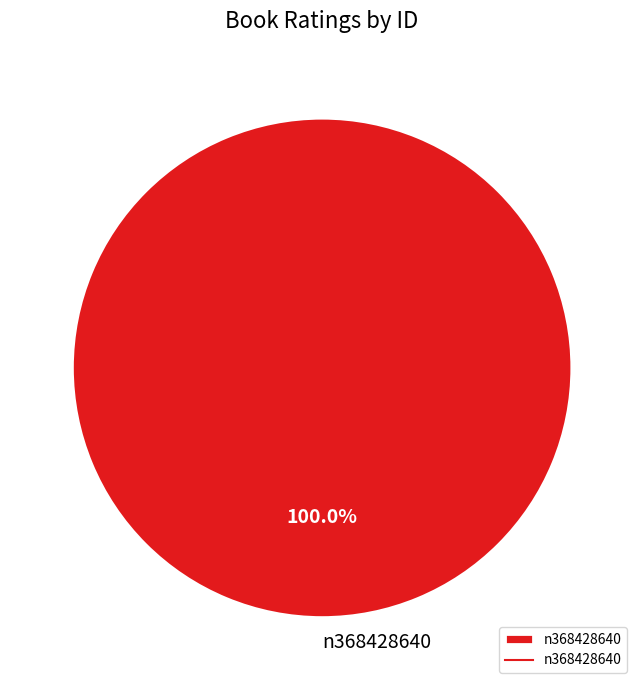

Is there a majority slice in this chart?

Yes